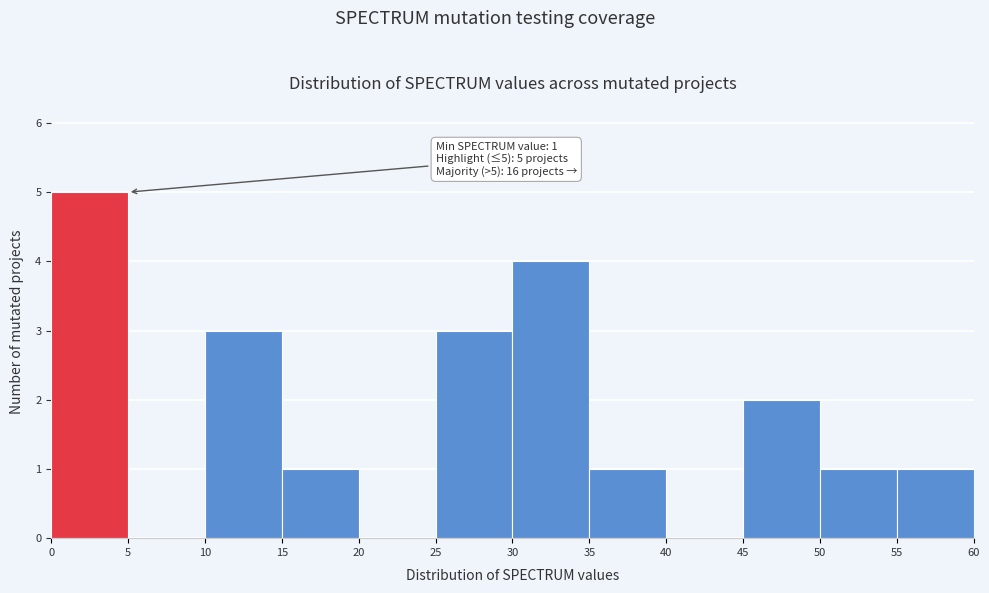

Which range on the x-axis has the tallest bar?

0 to 5